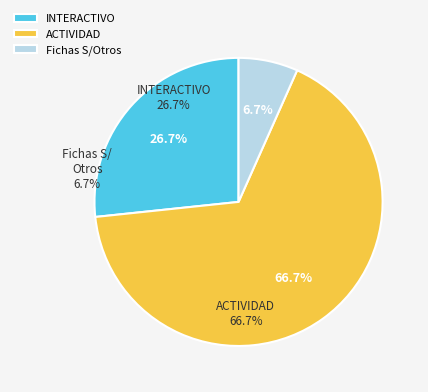

The Multiplicación y división slice represents 1% of the pie. True or false?

False